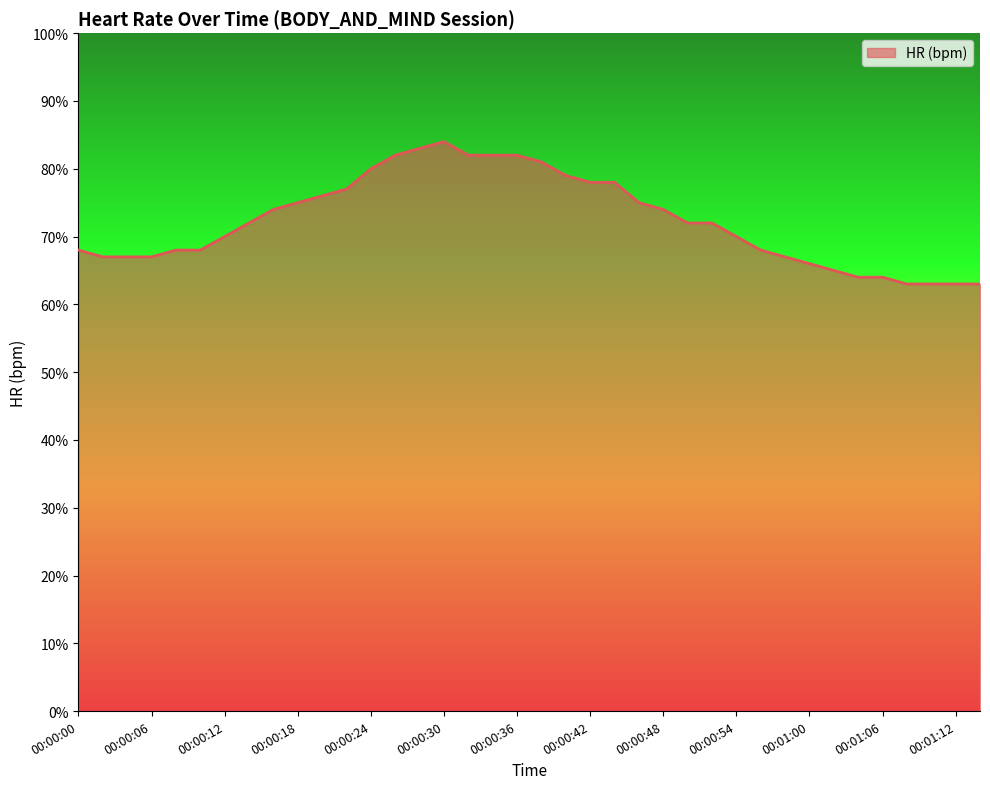

What is the difference between the maximum and minimum values?

21